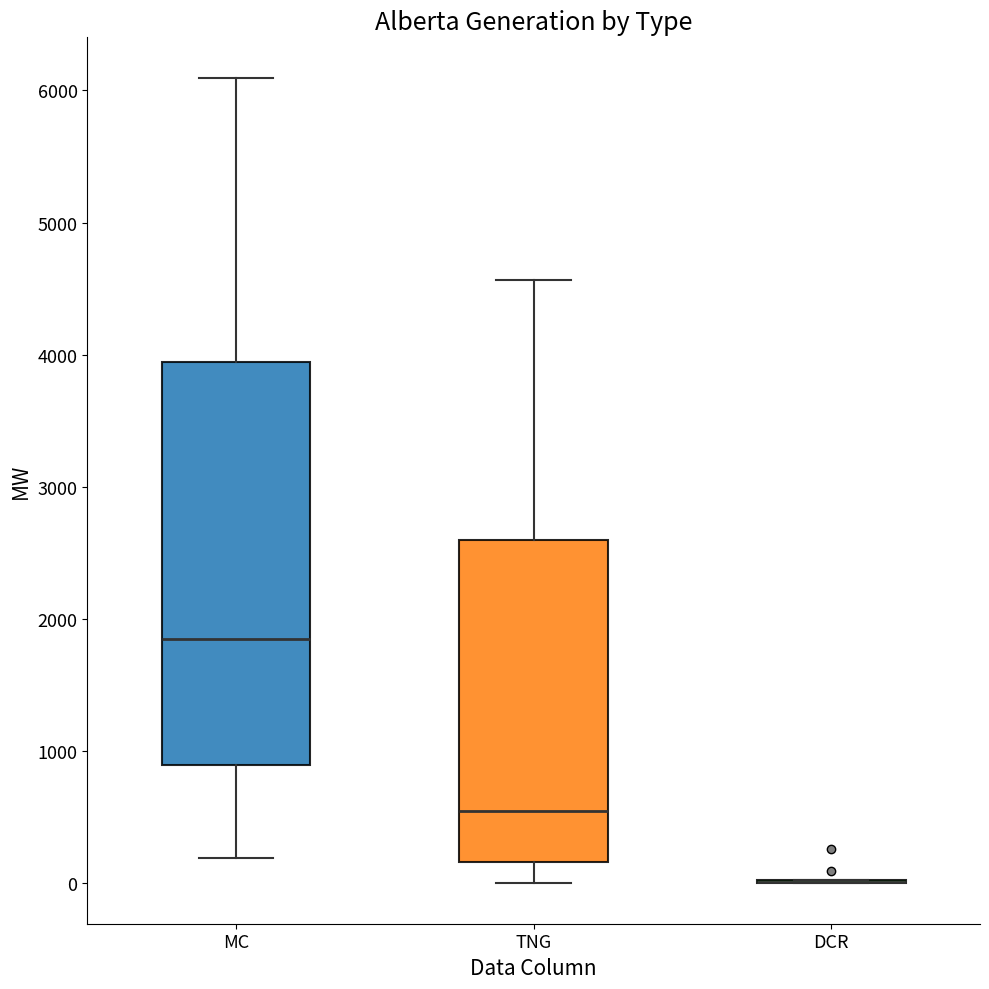

Reading left to right, read every box against the y-axis: the position of its median line, the range the box covers, and the ends of its whiskers. The values are not printed on the chart, so give them approximately, as read against the axis.

MC: median 1900, box 900 to 3900, whiskers 200 to 6100
TNG: median 600, box 200 to 2600, whiskers 0 to 4600
DCR: box collapsed to a line at 0, whiskers 0 to 0